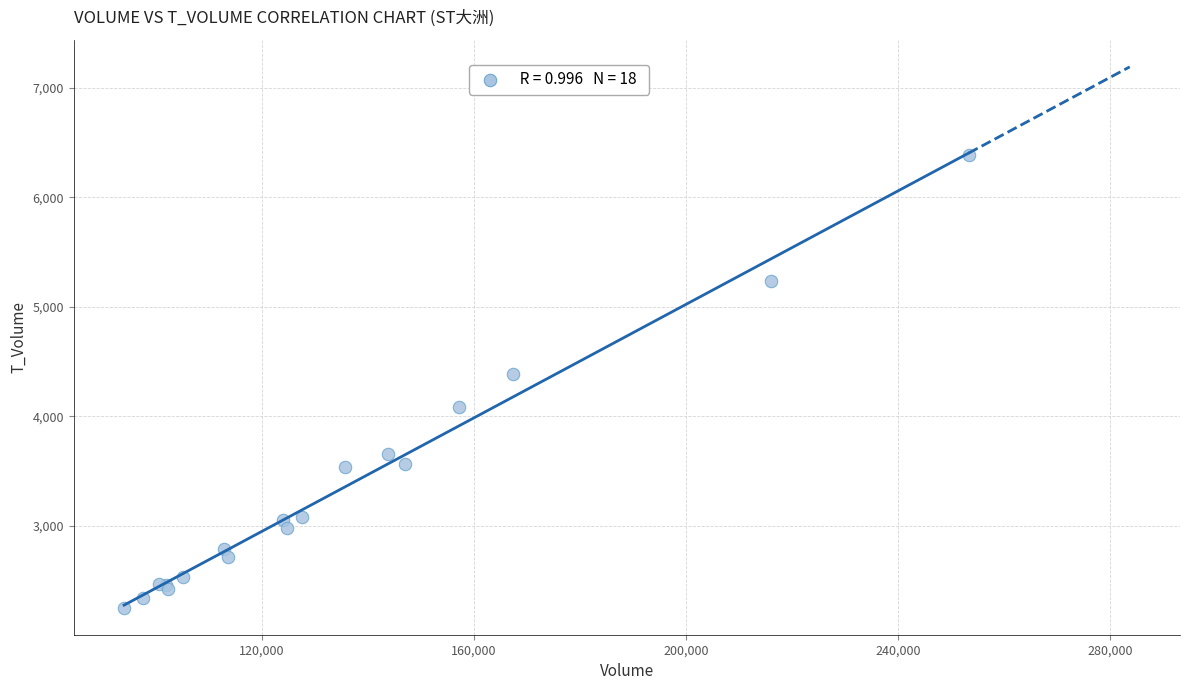

What Y value in the scatter plot is closest to 4320?

4390